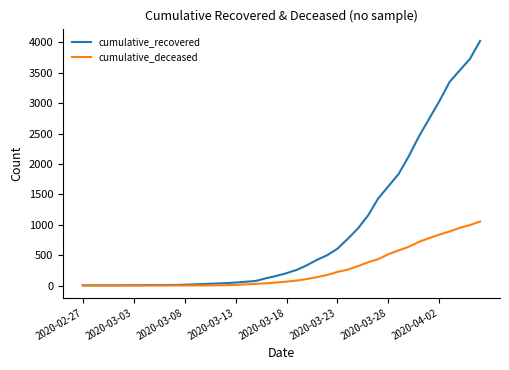

Which series has the widest spread of values?

cumulative_recovered